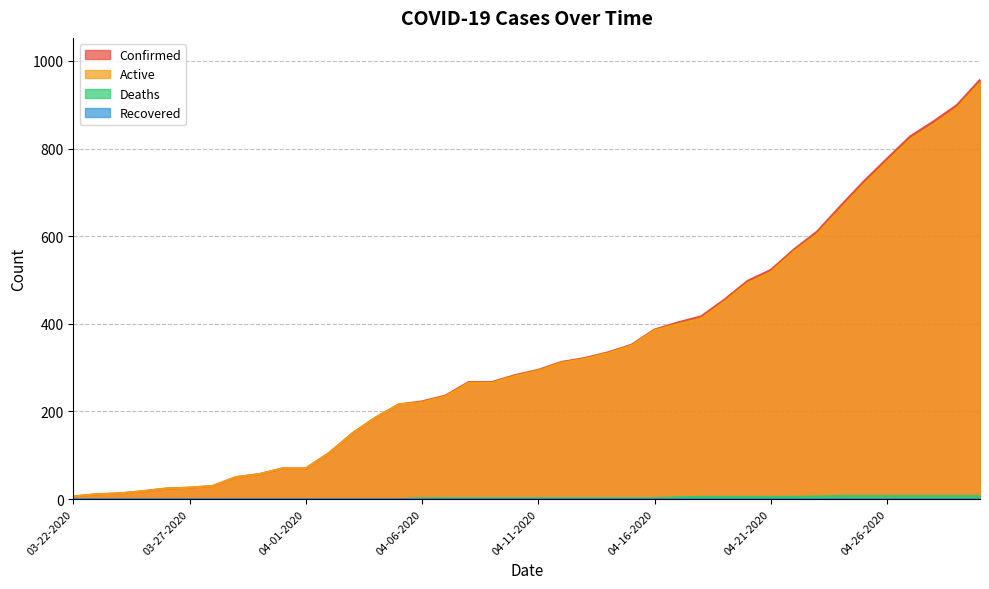

What is the highest value of the Confirmed series?

957